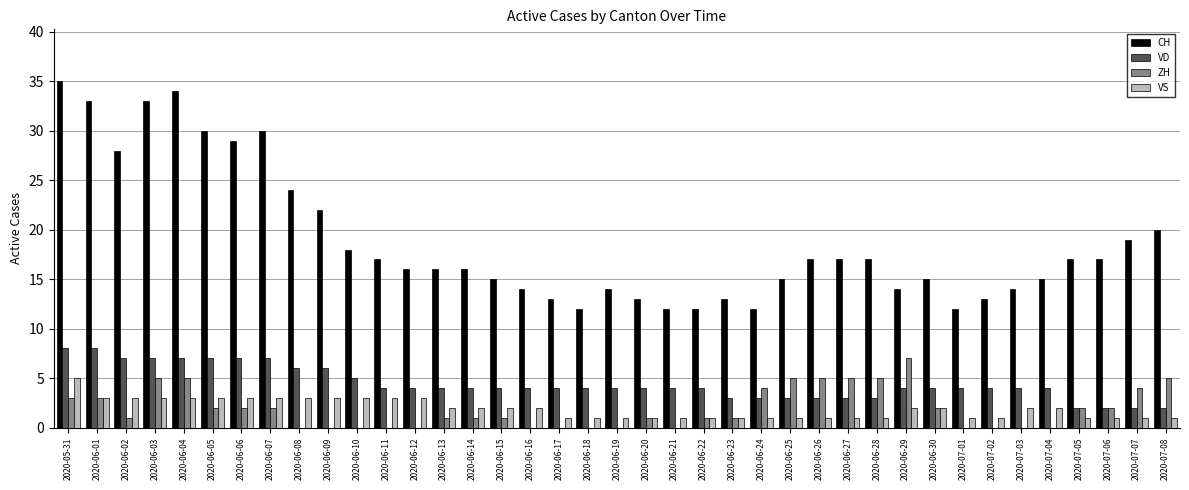

Reading left to right, list all the values displayed in this chart.

CH: 2020-05-31=35	2020-06-01=33	2020-06-02=28	2020-06-03=33	2020-06-04=34	2020-06-05=30	2020-06-06=29	2020-06-07=30	2020-06-08=24	2020-06-09=22	2020-06-10=18	2020-06-11=17	2020-06-12=16	2020-06-13=16	2020-06-14=16	2020-06-15=15	2020-06-16=14	2020-06-17=13	2020-06-18=12	2020-06-19=14	2020-06-20=13	2020-06-21=12	2020-06-22=12	2020-06-23=13	2020-06-24=12	2020-06-25=15	2020-06-26=17	2020-06-27=17	2020-06-28=17	2020-06-29=14	2020-06-30=15	2020-07-01=12	2020-07-02=13	2020-07-03=14	2020-07-04=15	2020-07-05=17	2020-07-06=17	2020-07-07=19	2020-07-08=20
VD: 2020-05-31=8	2020-06-01=8	2020-06-02=7	2020-06-03=7	2020-06-04=7	2020-06-05=7	2020-06-06=7	2020-06-07=7	2020-06-08=6	2020-06-09=6	2020-06-10=5	2020-06-11=4	2020-06-12=4	2020-06-13=4	2020-06-14=4	2020-06-15=4	2020-06-16=4	2020-06-17=4	2020-06-18=4	2020-06-19=4	2020-06-20=4	2020-06-21=4	2020-06-22=4	2020-06-23=3	2020-06-24=3	2020-06-25=3	2020-06-26=3	2020-06-27=3	2020-06-28=3	2020-06-29=4	2020-06-30=4	2020-07-01=4	2020-07-02=4	2020-07-03=4	2020-07-04=4	2020-07-05=2	2020-07-06=2	2020-07-07=2	2020-07-08=2
ZH: 2020-05-31=3	2020-06-01=3	2020-06-02=1	2020-06-03=5	2020-06-04=5	2020-06-05=2	2020-06-06=2	2020-06-07=2	2020-06-08=0	2020-06-09=0	2020-06-10=0	2020-06-11=0	2020-06-12=0	2020-06-13=1	2020-06-14=1	2020-06-15=1	2020-06-16=0	2020-06-17=0	2020-06-18=0	2020-06-19=0	2020-06-20=1	2020-06-21=0	2020-06-22=1	2020-06-23=1	2020-06-24=4	2020-06-25=5	2020-06-26=5	2020-06-27=5	2020-06-28=5	2020-06-29=7	2020-06-30=2	2020-07-01=0	2020-07-02=0	2020-07-03=0	2020-07-04=0	2020-07-05=2	2020-07-06=2	2020-07-07=4	2020-07-08=5
VS: 2020-05-31=5	2020-06-01=3	2020-06-02=3	2020-06-03=3	2020-06-04=3	2020-06-05=3	2020-06-06=3	2020-06-07=3	2020-06-08=3	2020-06-09=3	2020-06-10=3	2020-06-11=3	2020-06-12=3	2020-06-13=2	2020-06-14=2	2020-06-15=2	2020-06-16=2	2020-06-17=1	2020-06-18=1	2020-06-19=1	2020-06-20=1	2020-06-21=1	2020-06-22=1	2020-06-23=1	2020-06-24=1	2020-06-25=1	2020-06-26=1	2020-06-27=1	2020-06-28=1	2020-06-29=2	2020-06-30=2	2020-07-01=1	2020-07-02=1	2020-07-03=2	2020-07-04=2	2020-07-05=1	2020-07-06=1	2020-07-07=1	2020-07-08=1